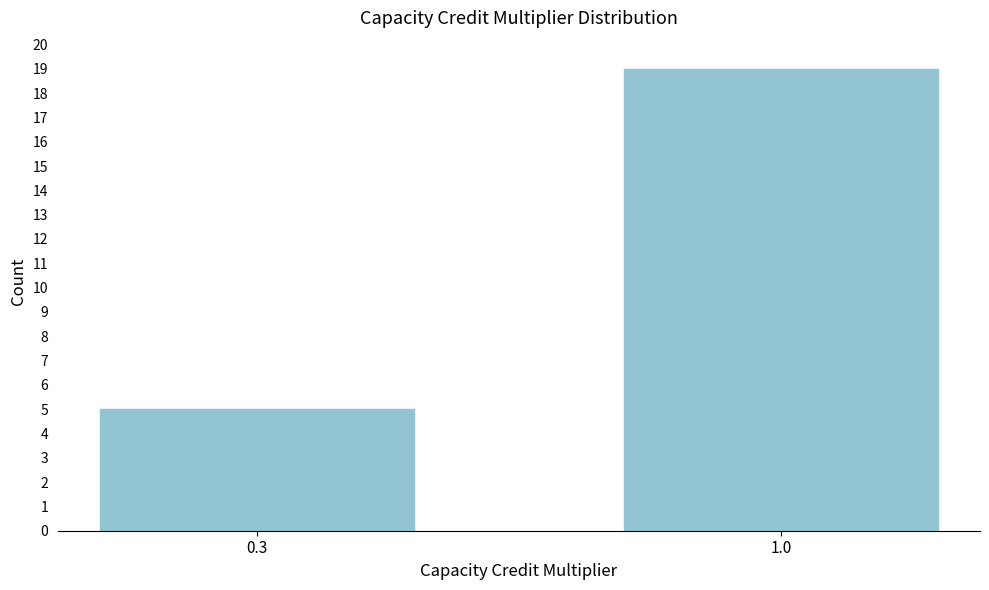

Reading left to right, extract all data points from this chart.

0.3=5	1.0=19